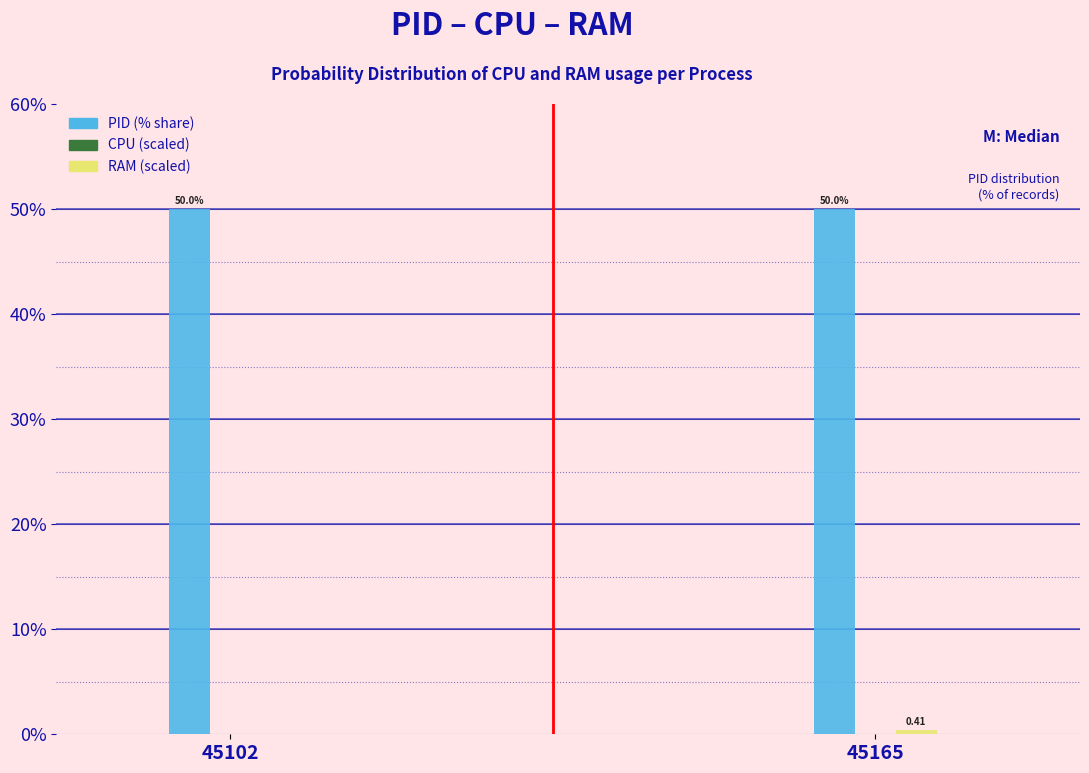

What is the total value across all series at 45165?

50.4